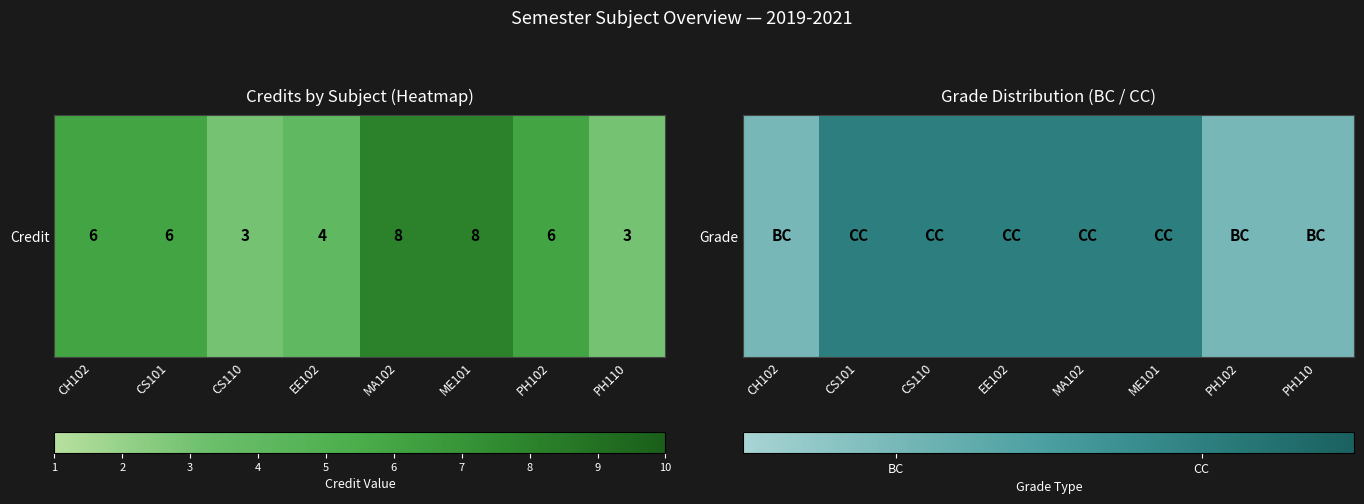

What is the ratio of the value at EE102 to the value at CH102?

2.0